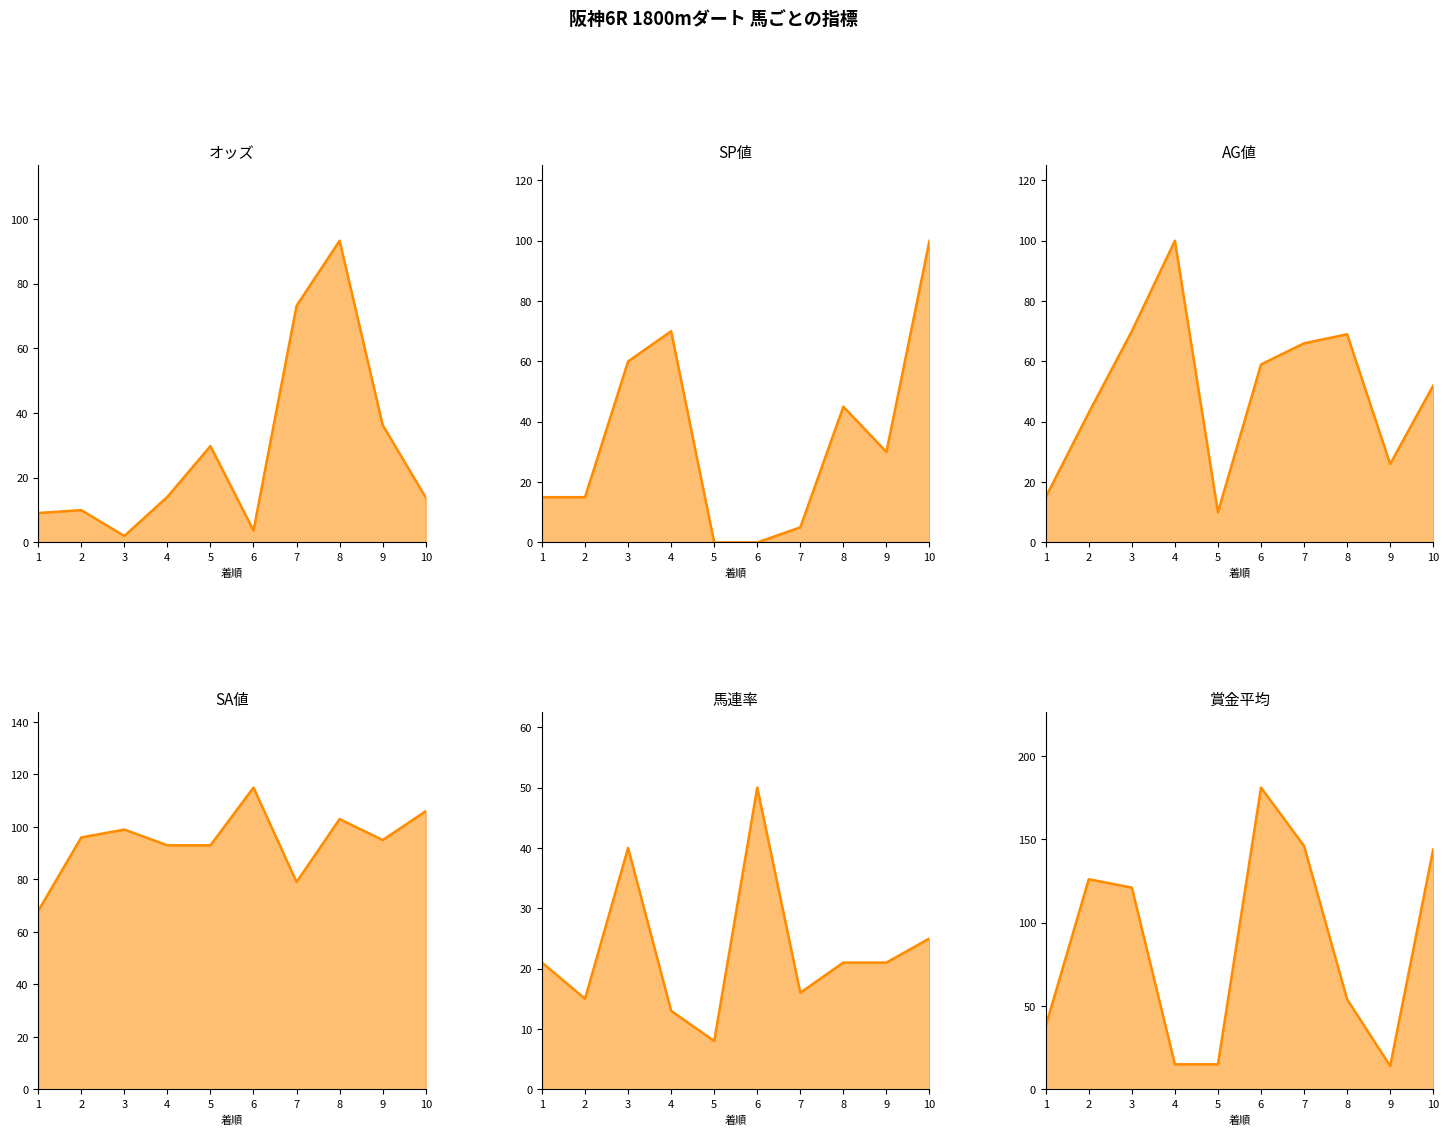

List the series in order of their peak value, lowest first.

馬連率_line, オッズ_line, SP値_line, AG値_line, SA値_line, 賞金平均_line